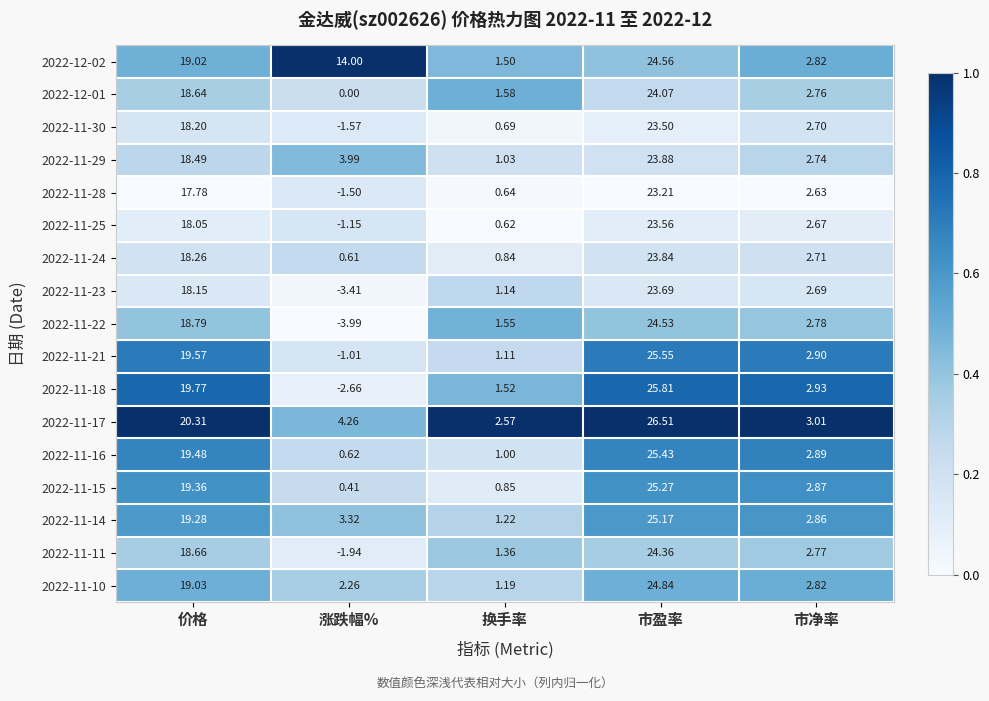

Where is 2022-11-30 nearest to the value 10?

市净率